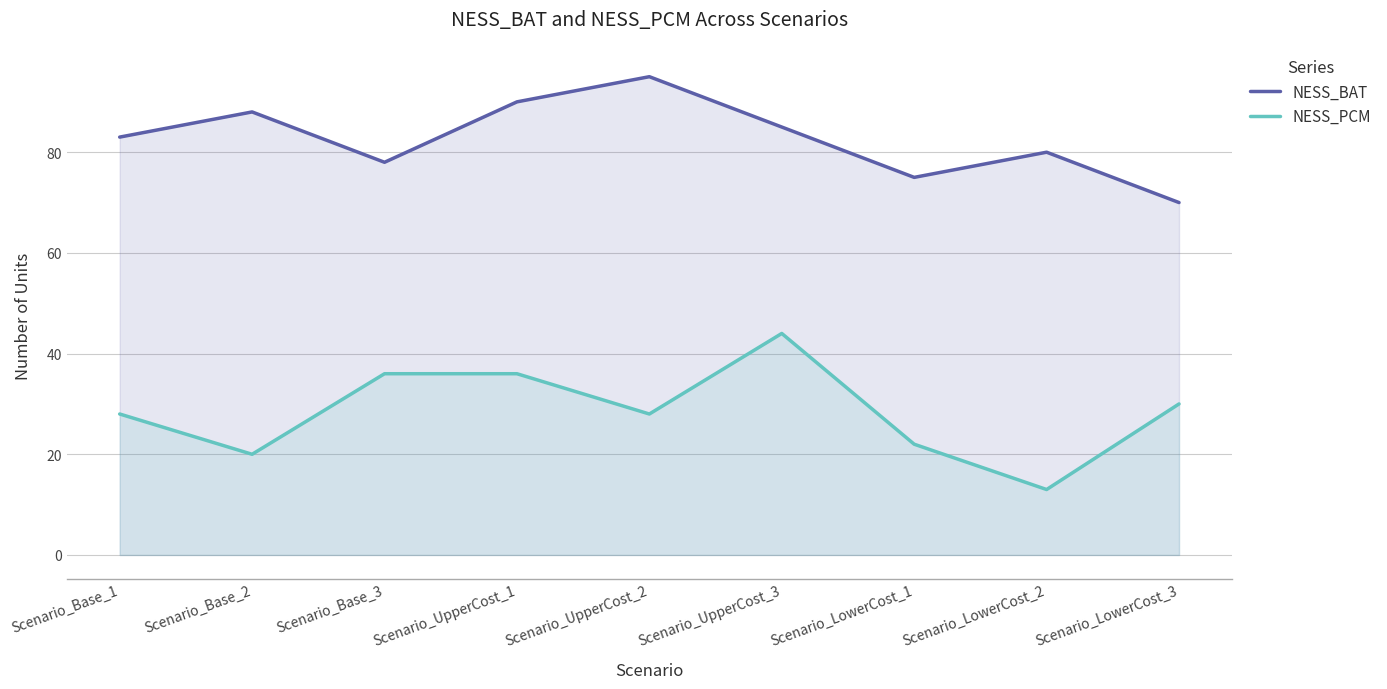

At which category is the sum across all series the highest?

Scenario_UpperCost_3